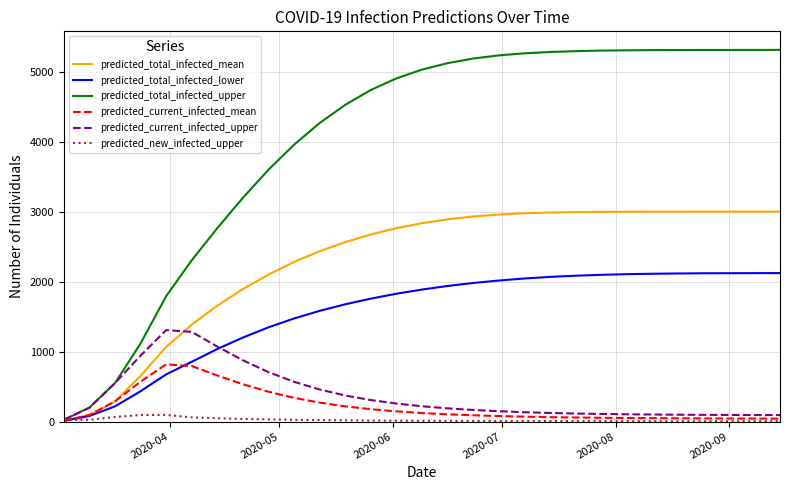

What is the highest value of the predicted_current_infected_upper series?

1310